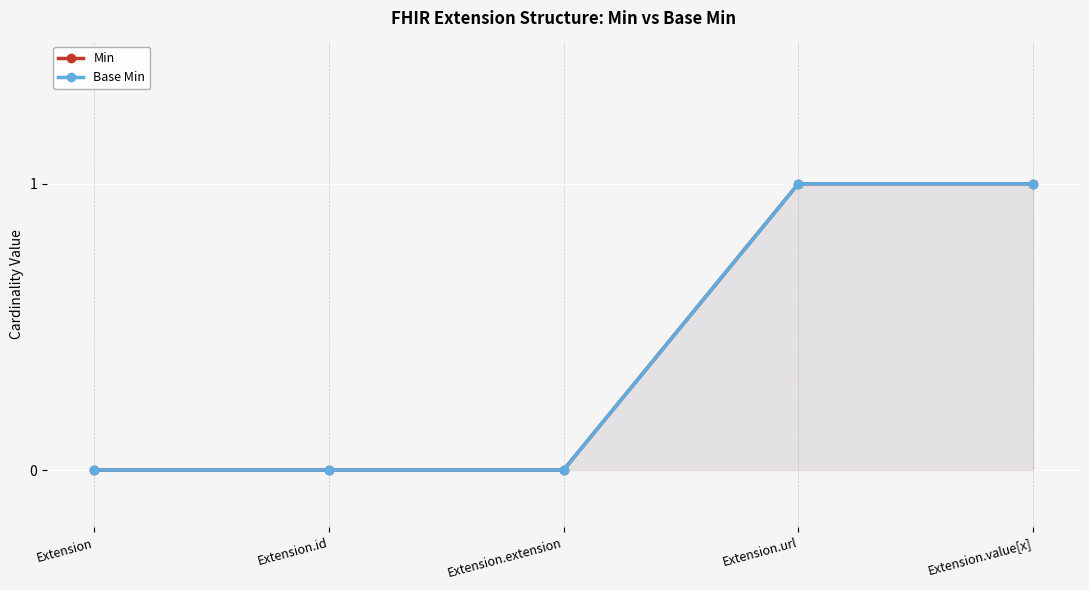

Reading left to right, extract all data points from this chart.

Min: Extension=0	Extension.id=0	Extension.extension=0	Extension.url=1	Extension.value[x]=1
Base Min: Extension=0	Extension.id=0	Extension.extension=0	Extension.url=1	Extension.value[x]=1